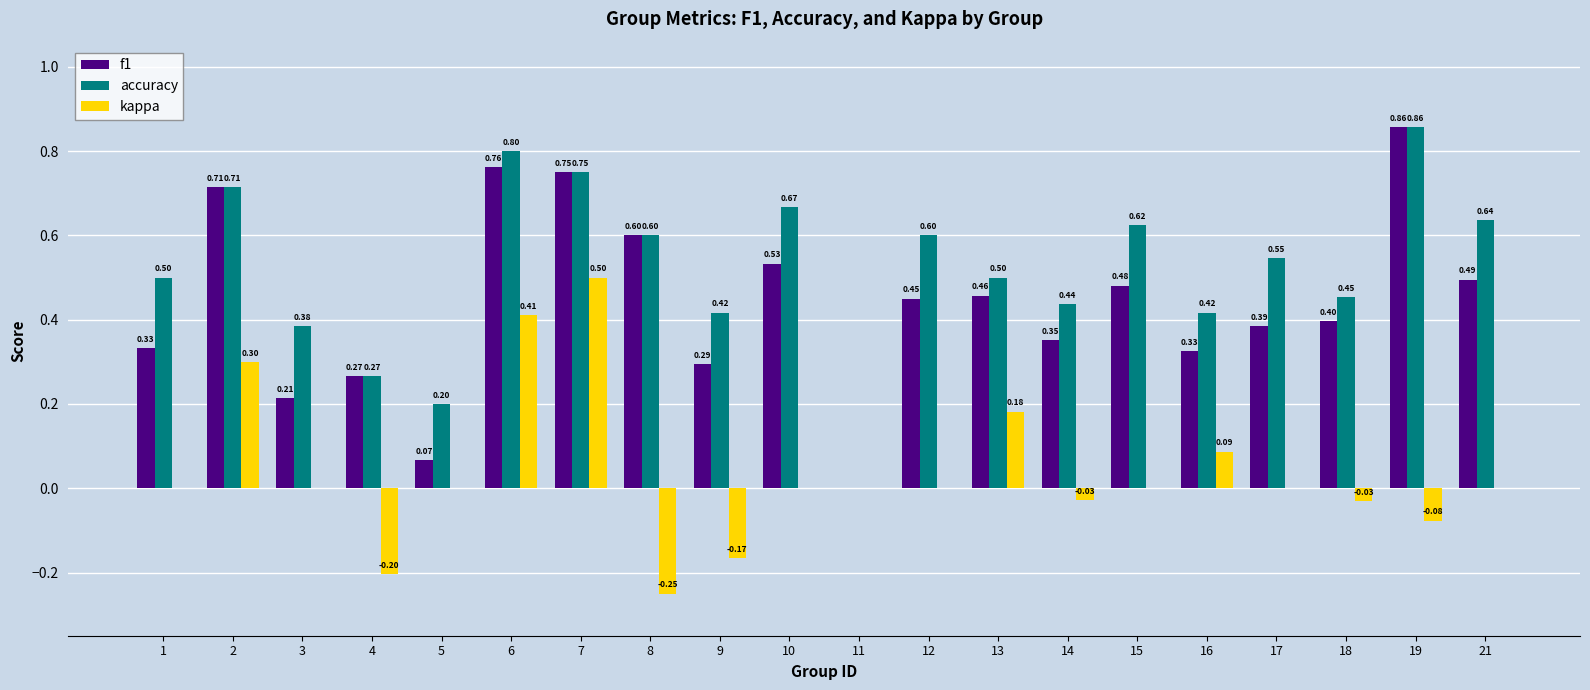

How many groups of bars are there?

20